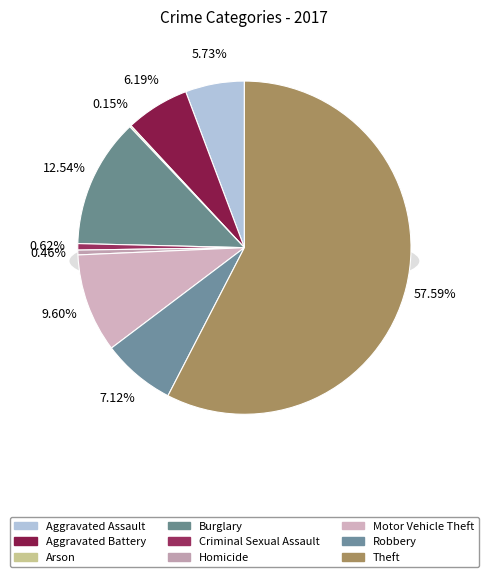

Rank the categories by value from lowest to highest.

Arson, Homicide, Criminal Sexual Assault, Aggravated Assault, Aggravated Battery, Robbery, Motor Vehicle Theft, Burglary, Theft